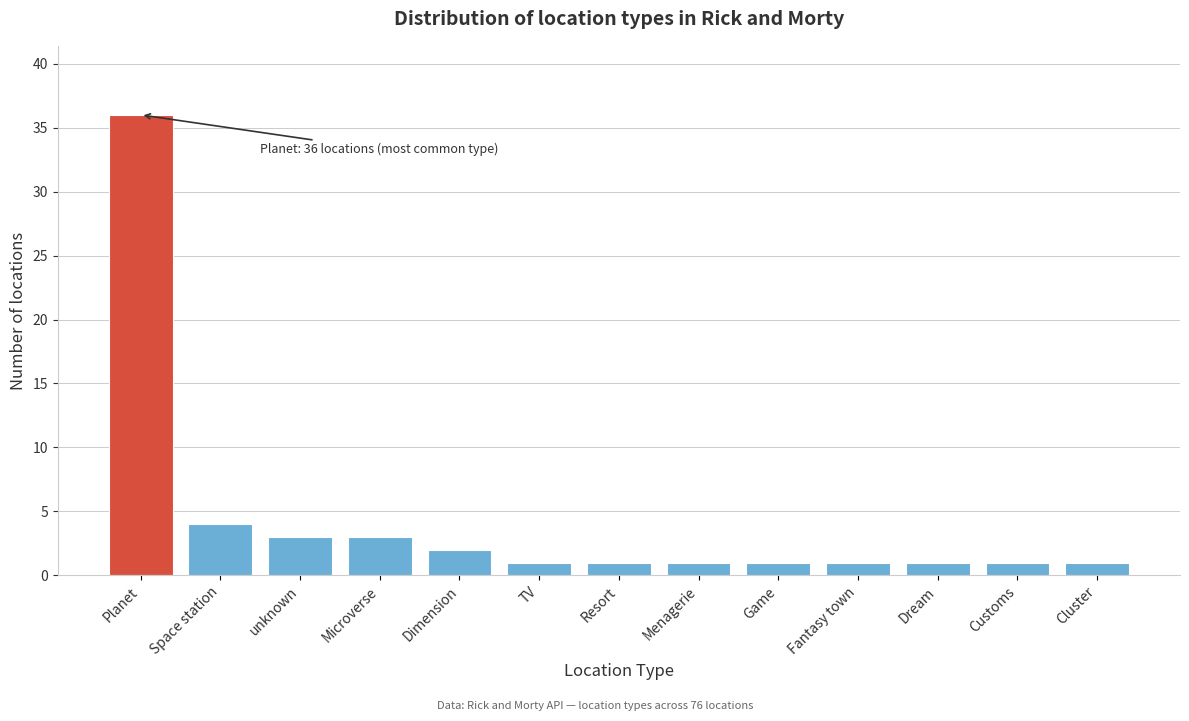

Reading left to right, what are all the values shown in this chart?

Planet=36	Space station=4	unknown=3	Microverse=3	Dimension=2	TV=1	Resort=1	Menagerie=1	Game=1	Fantasy town=1	Dream=1	Customs=1	Cluster=1